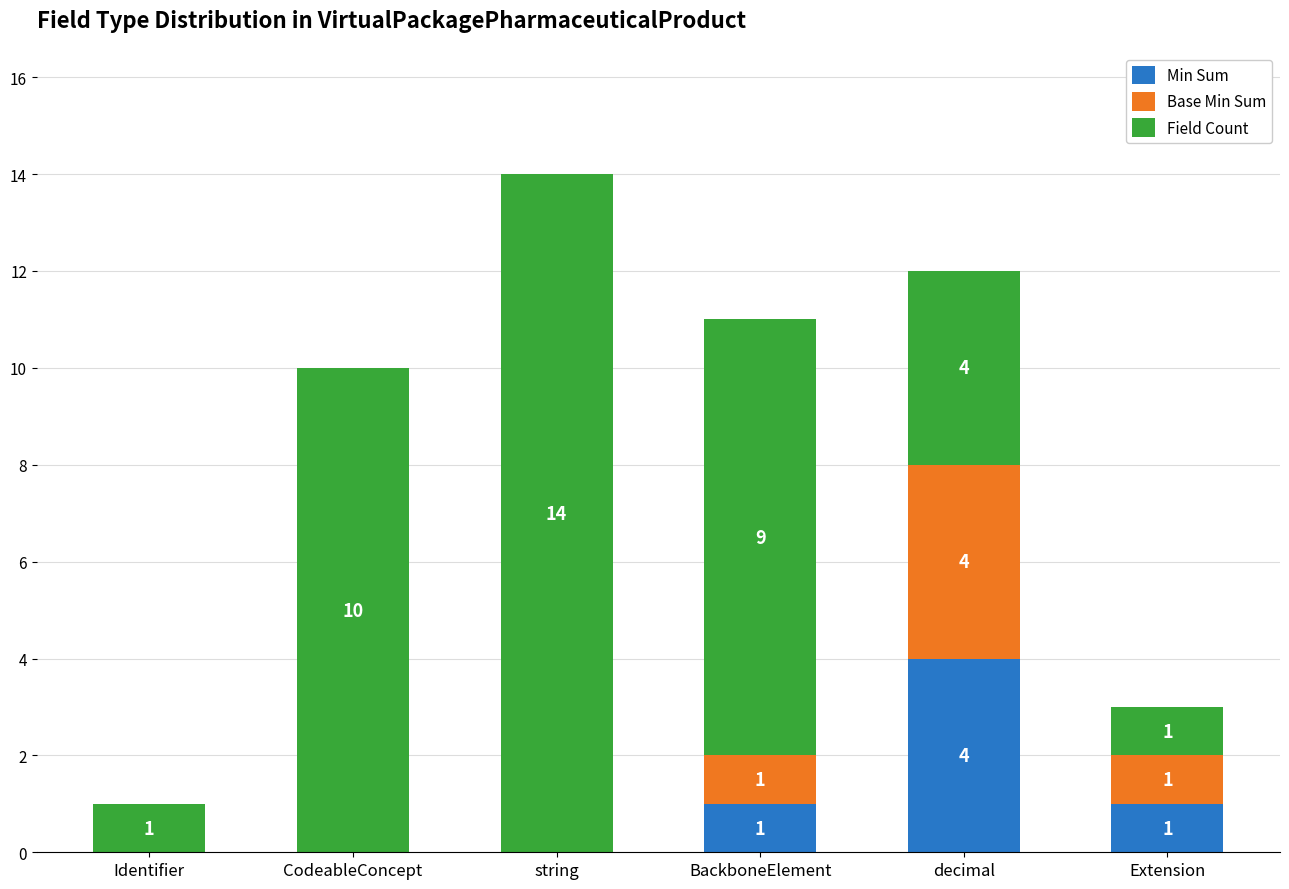

At which label does Min Sum reach its peak?

decimal